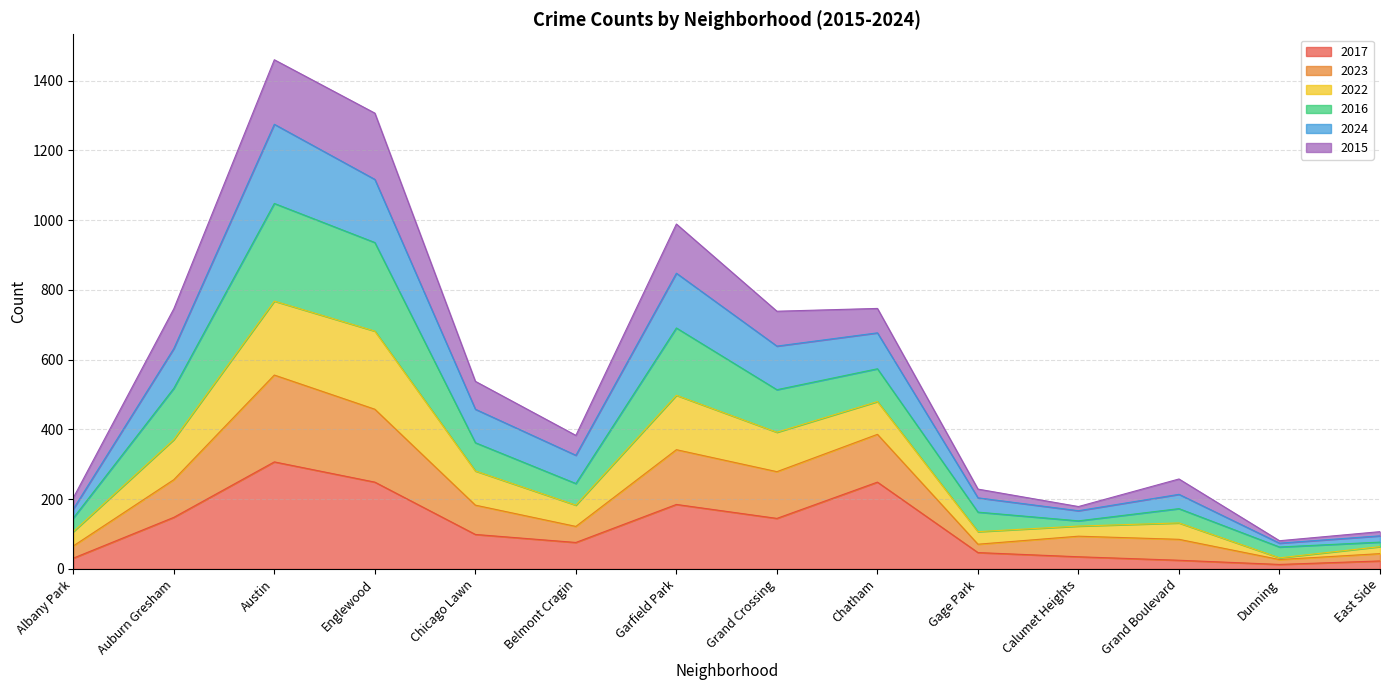

At which label does 2017 reach its peak?

Austin